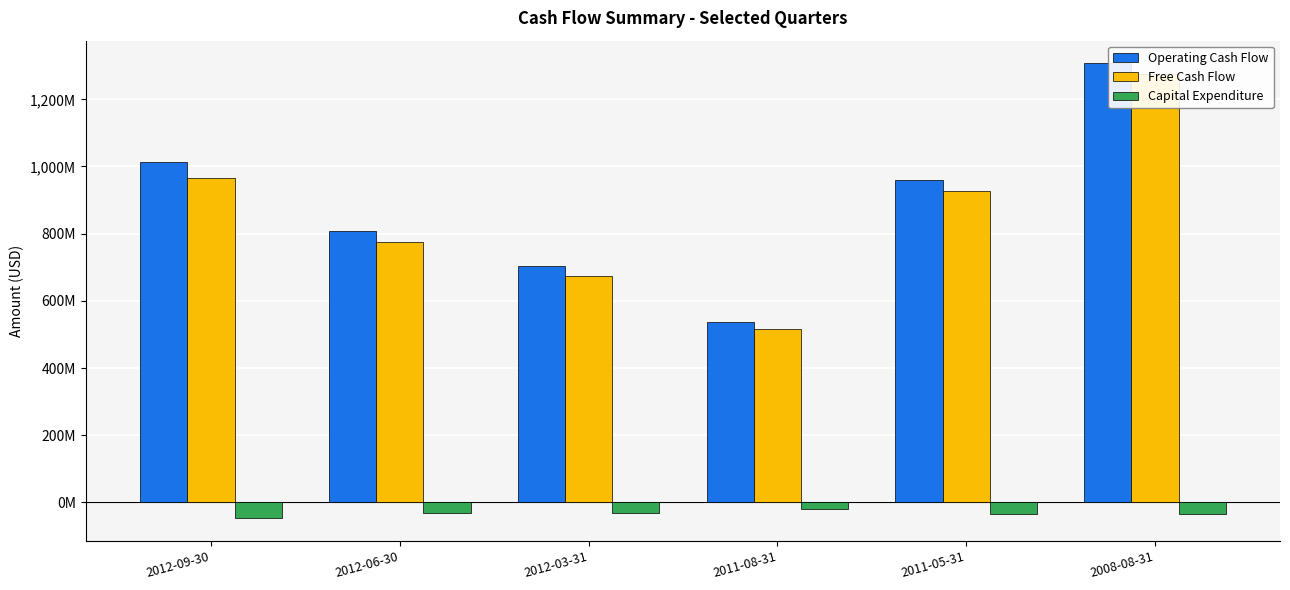

What is the difference between the Free Cash Flow values at 2012-03-31 and 2012-06-30?

102.0